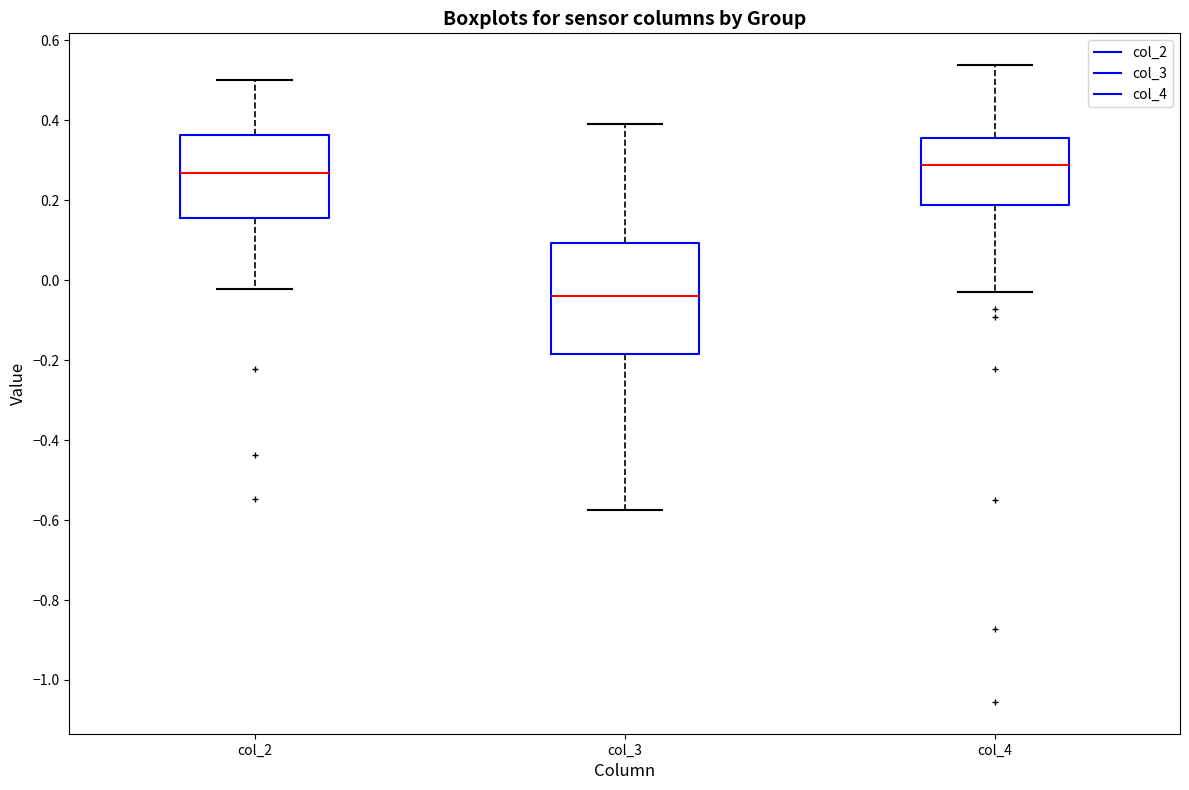

Reading left to right, transcribe this box plot: for each box, give where its median line is, the range the box spans, and where its two whiskers end, as read against the y-axis. The values are not printed on the chart, so give them approximately, as read against the axis.

col_2: median 0.26, box 0.16 to 0.36, whiskers -0.02 to 0.50
col_3: median -0.04, box -0.18 to 0.10, whiskers -0.58 to 0.40
col_4: median 0.28, box 0.18 to 0.36, whiskers -0.02 to 0.54